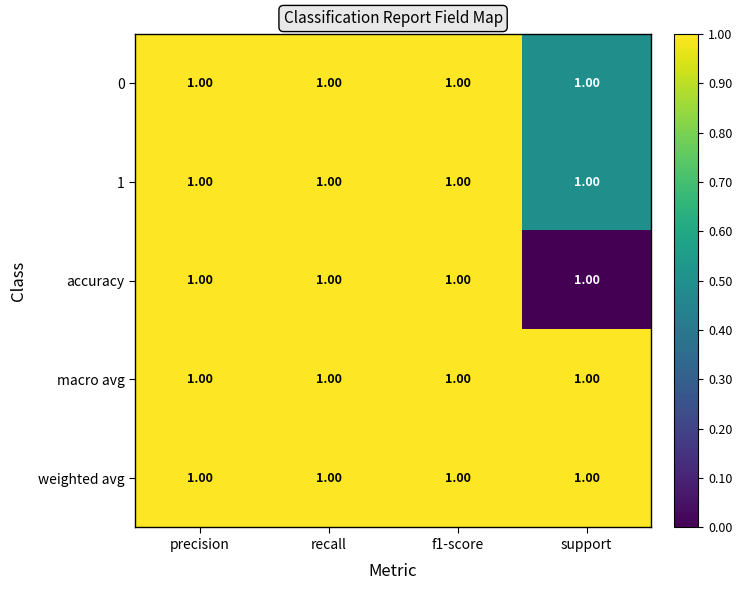

True or false: weighted avg has a value of 1.4 at support.

False